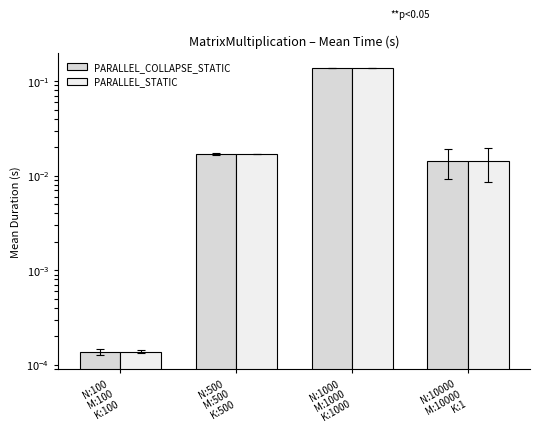

At which label is PARALLEL_COLLAPSE_STATIC closest to 0?

N:100
M:100
K:100